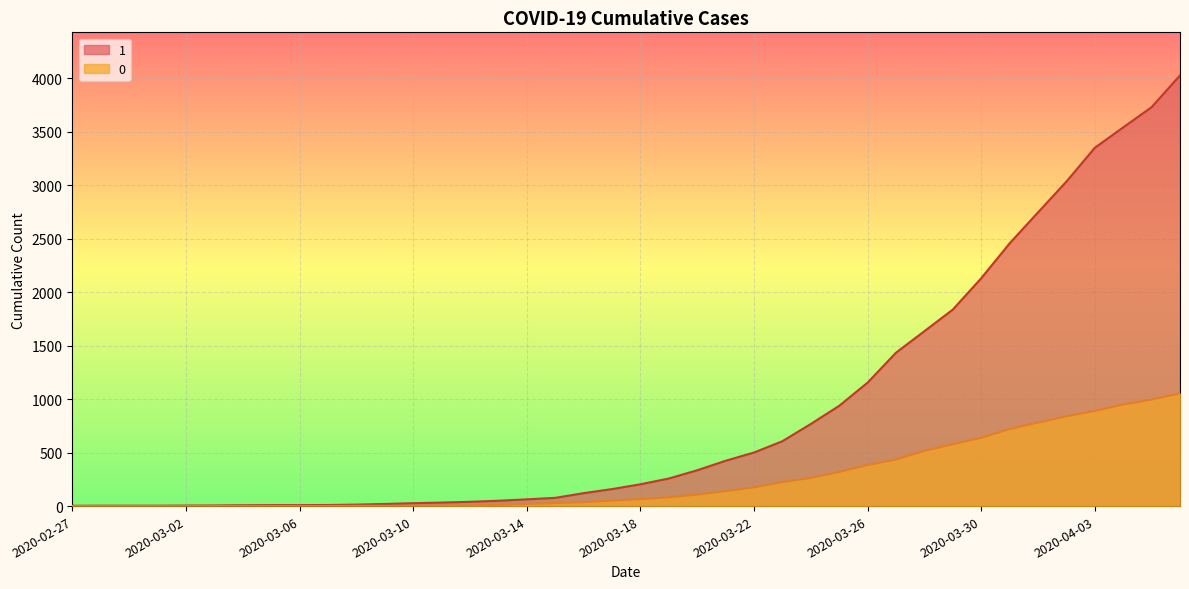

What is the sum of all 1 values?

35787